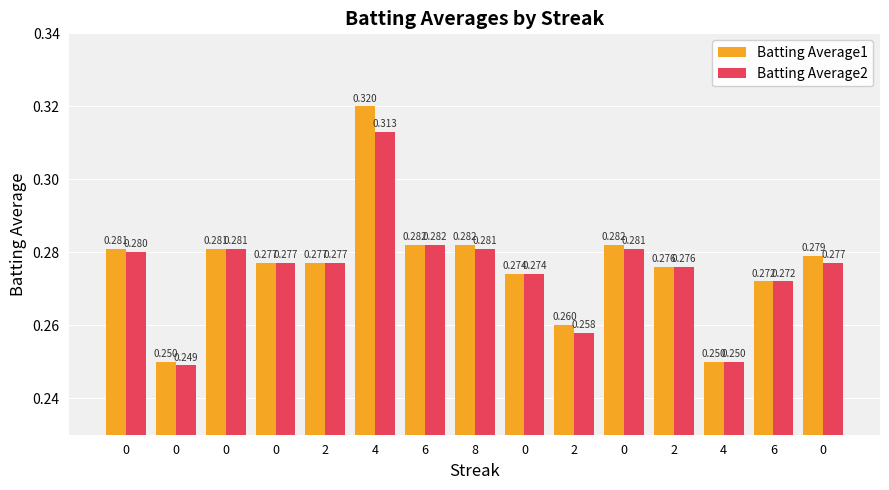

What is the total value across all series at 8?

0.6